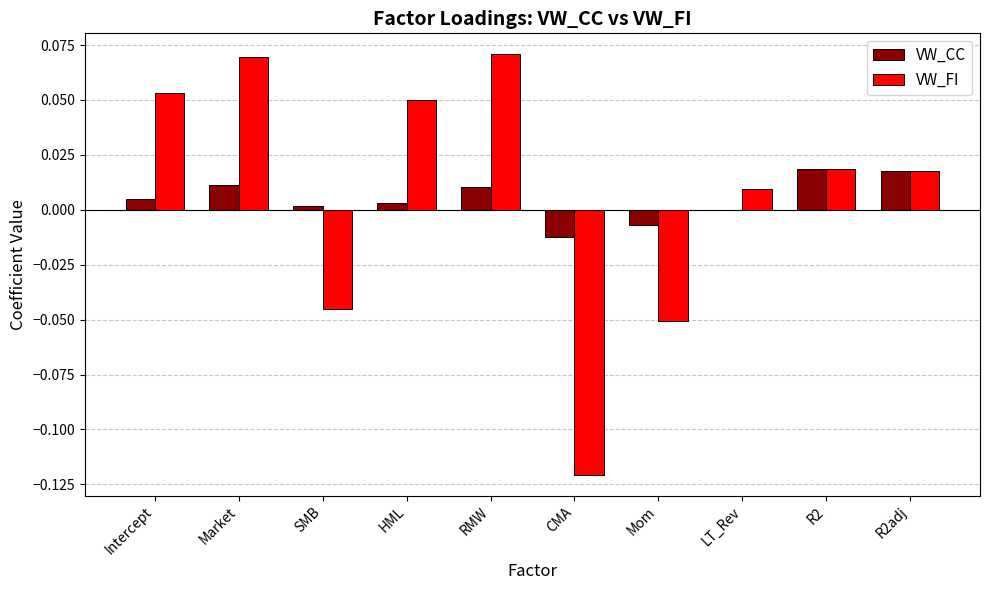

Between CMA and Mom, which series saw the biggest shift?

VW_FI